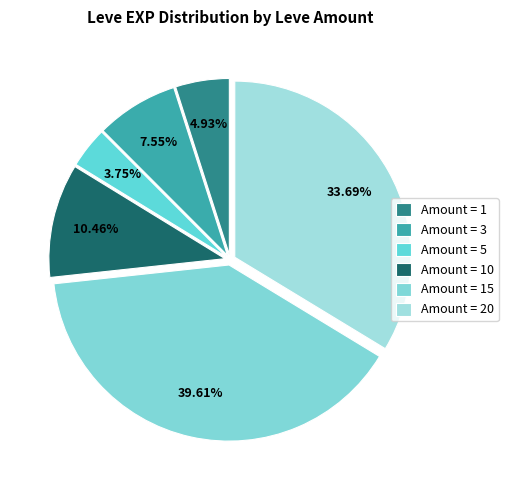

How many slices are in this pie chart?

6